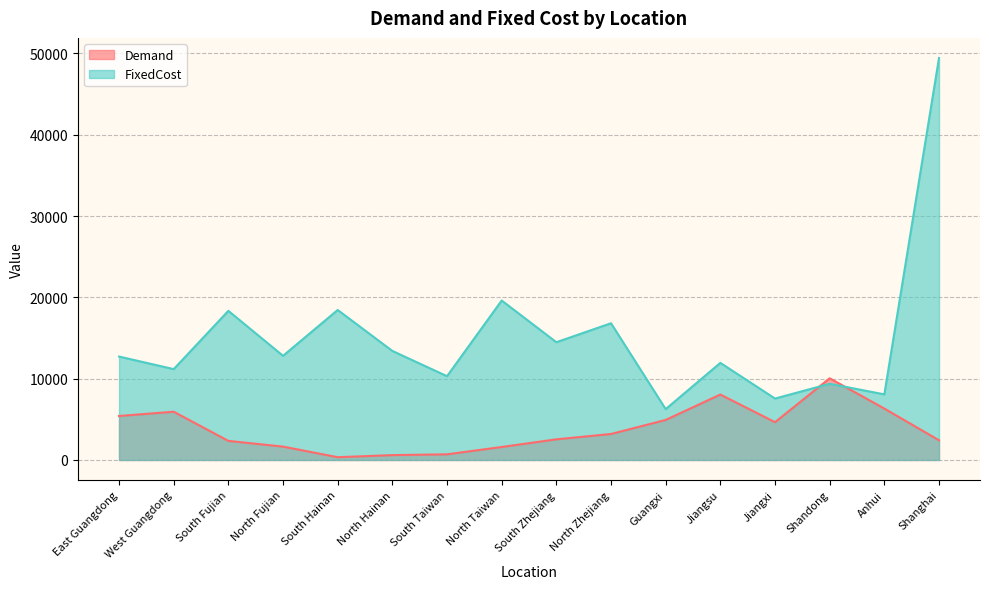

How many times do Demand and FixedCost cross each other?

2